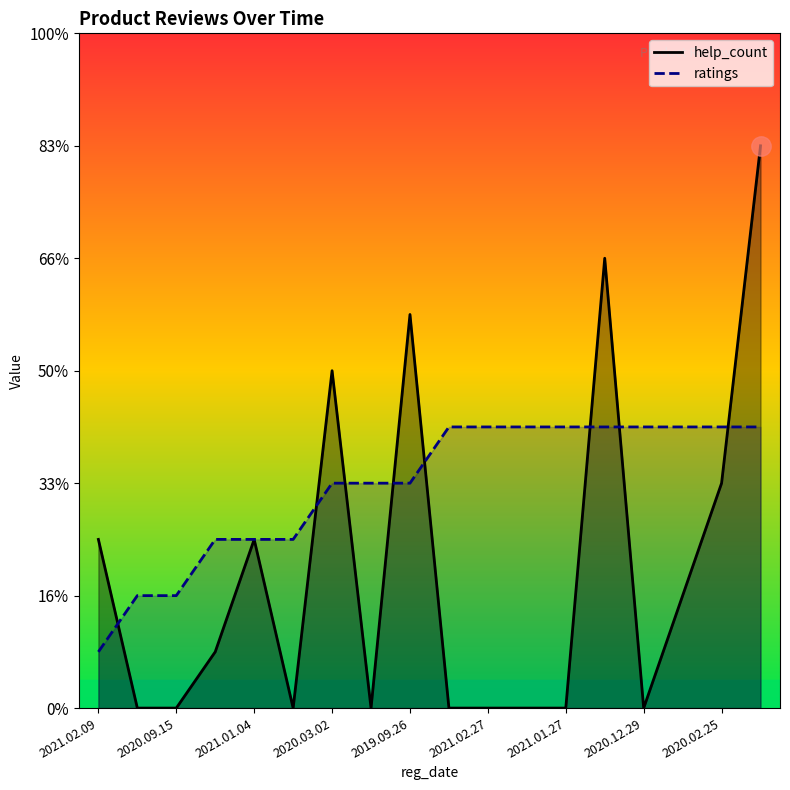

List the series in order of their peak value, highest first.

help_count, ratings